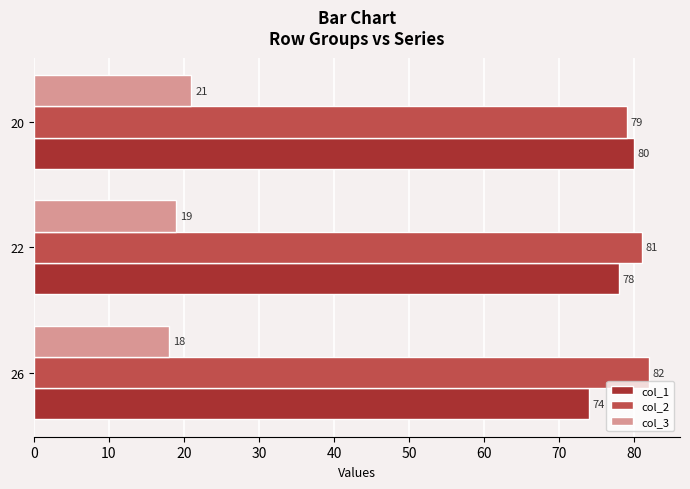

At which category does the chart reach its peak across all series?

26